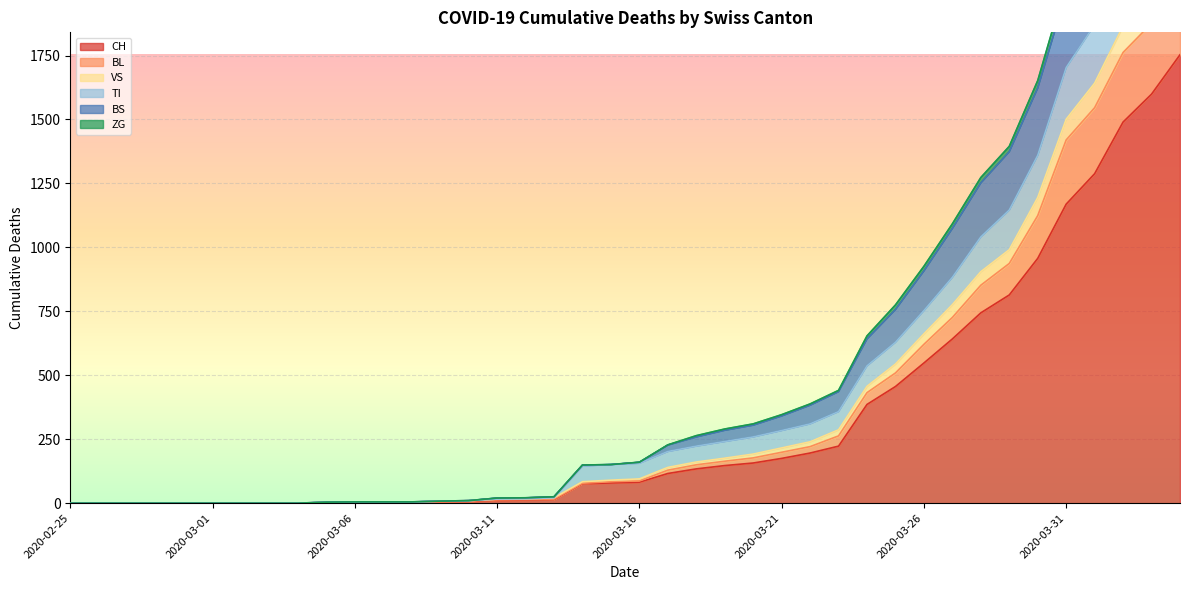

Rank the categories by TI value from lowest to highest.

2020-02-25, 2020-02-26, 2020-02-27, 2020-02-28, 2020-02-29, 2020-03-01, 2020-03-02, 2020-03-03, 2020-03-04, 2020-03-05, 2020-03-06, 2020-03-07, 2020-03-08, 2020-03-09, 2020-03-10, 2020-03-11, 2020-03-12, 2020-03-13, 2020-03-14, 2020-03-15, 2020-03-16, 2020-03-17, 2020-03-18, 2020-03-19, 2020-03-20, 2020-03-21, 2020-03-22, 2020-03-23, 2020-03-24, 2020-03-25, 2020-03-26, 2020-03-27, 2020-03-28, 2020-03-29, 2020-03-30, 2020-03-31, 2020-04-01, 2020-04-02, 2020-04-03, 2020-04-04